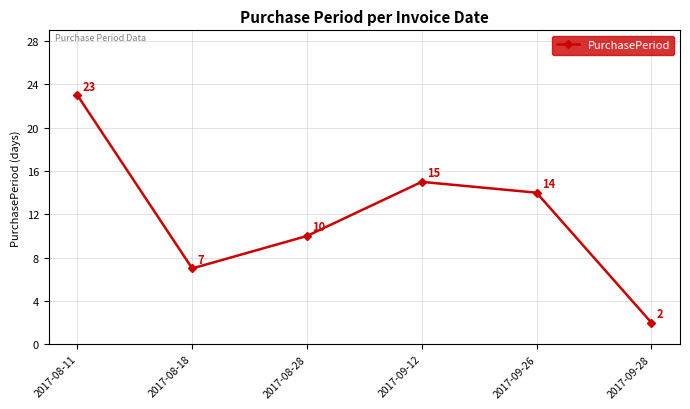

Reading left to right, transcribe all the data shown in this chart.

23	7	10	15	14	2